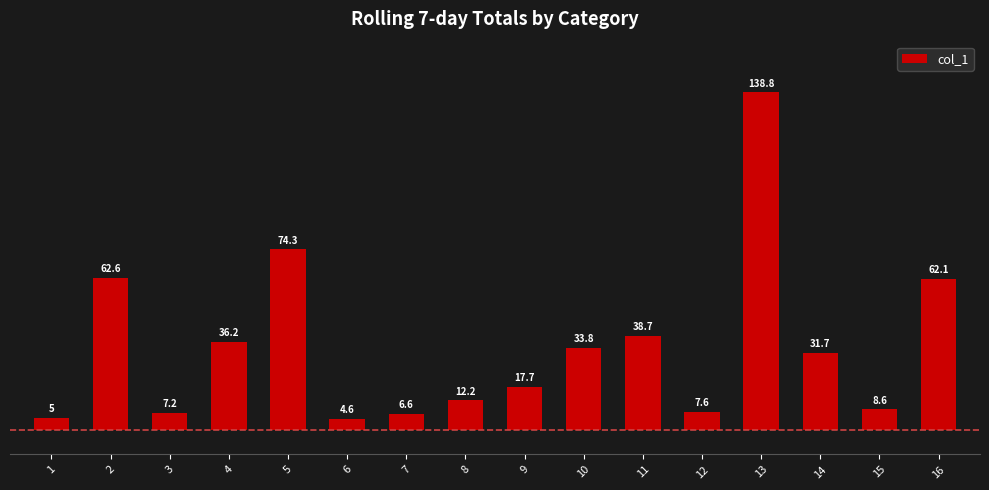

List the labels in order of value, smallest first.

6, 1, 7, 3, 12, 15, 8, 9, 14, 10, 4, 11, 16, 2, 5, 13